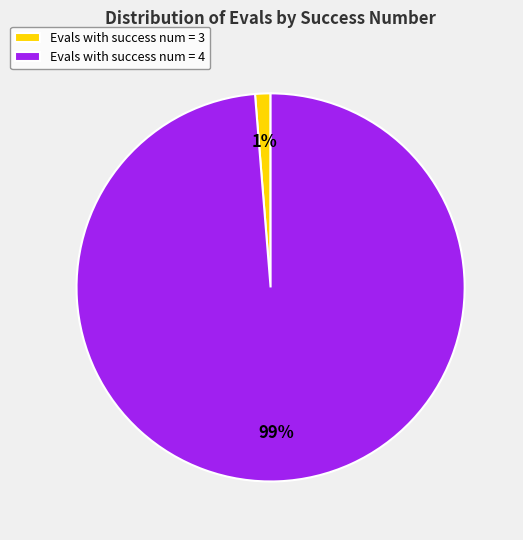

Rank the categories by value from lowest to highest.

Evals with success num = 3, Evals with success num = 4